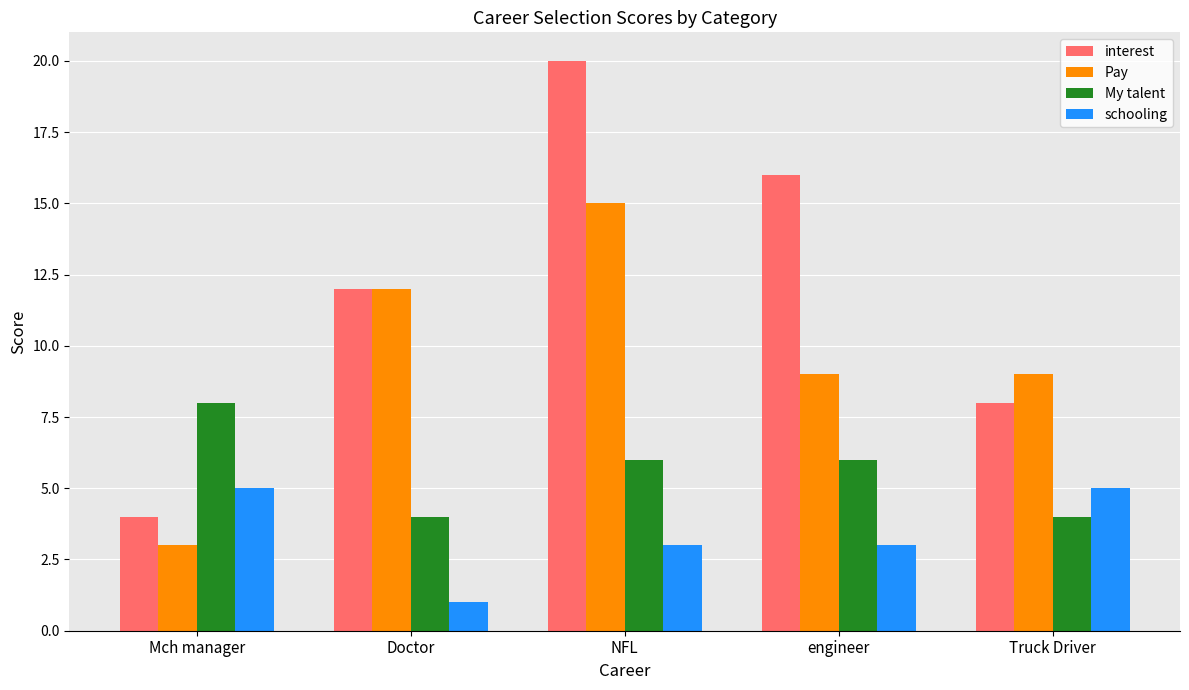

How many data points does each series have?

5